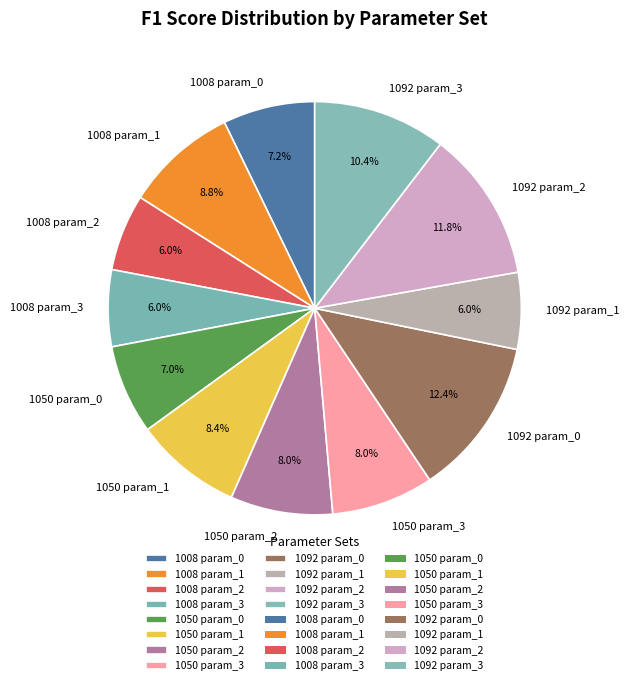

To the nearest percent, what portion does 1008 param_2 represent?

6%